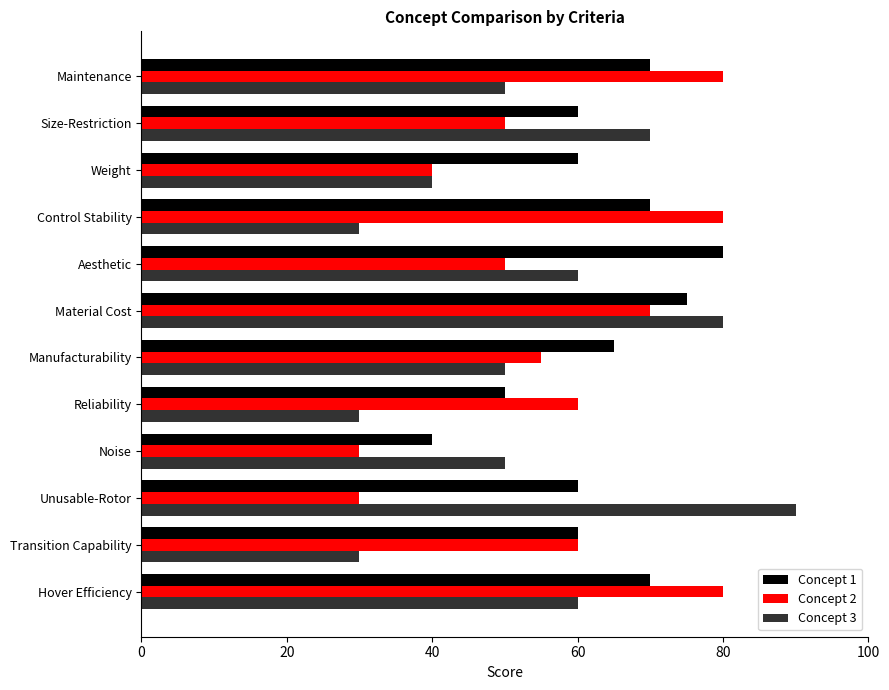

True or false: Concept 2 has a value of 48 at Unusable-Rotor.

False